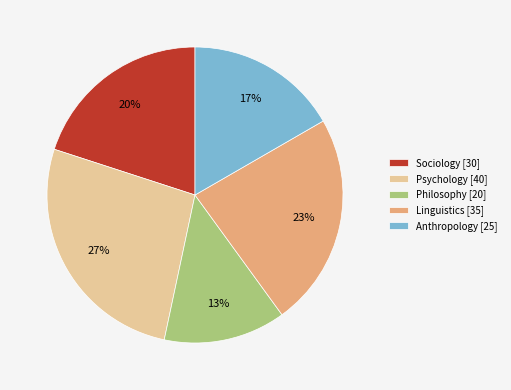

Which slice is the smallest?

Philosophy